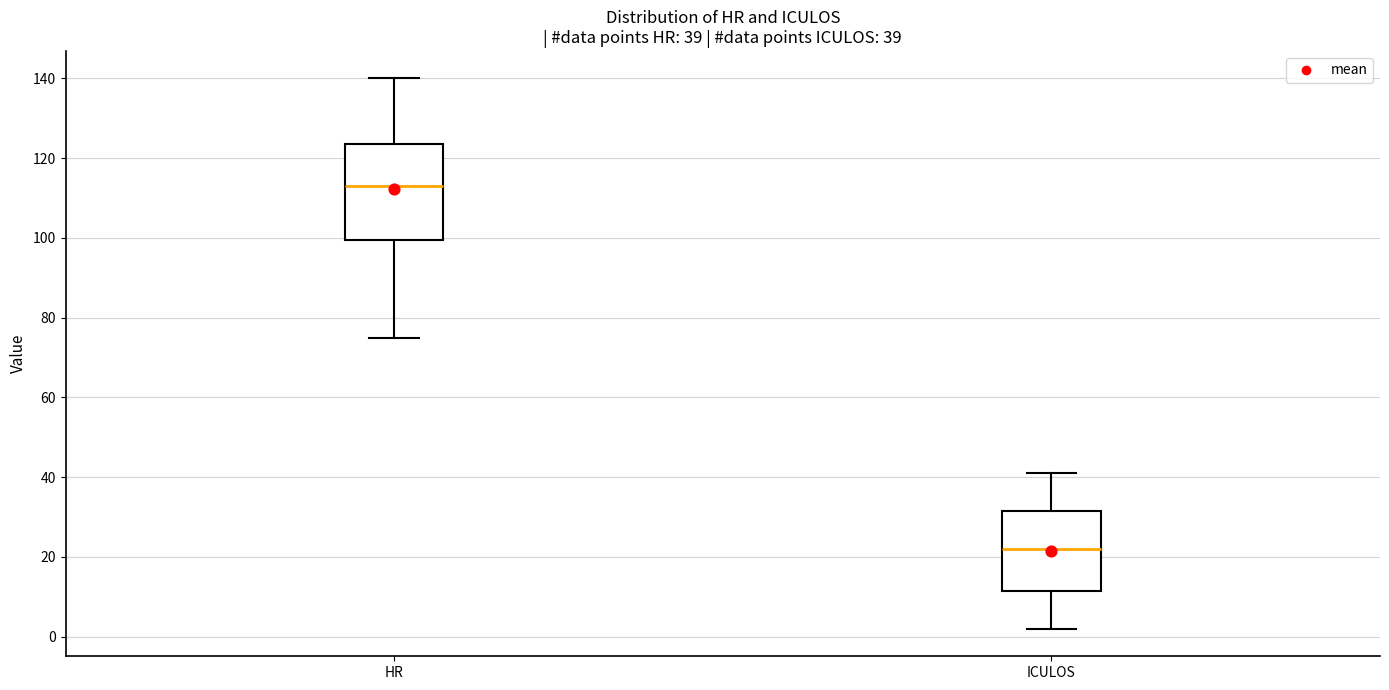

Comparing the boxes themselves (not the whiskers), which one is the tallest?

HR